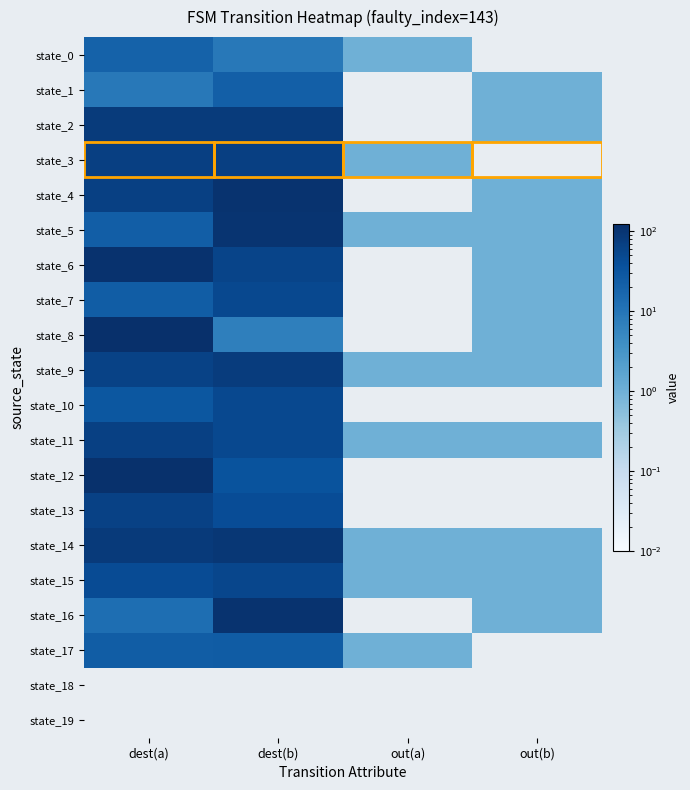

How many categories are shown in the chart?

4